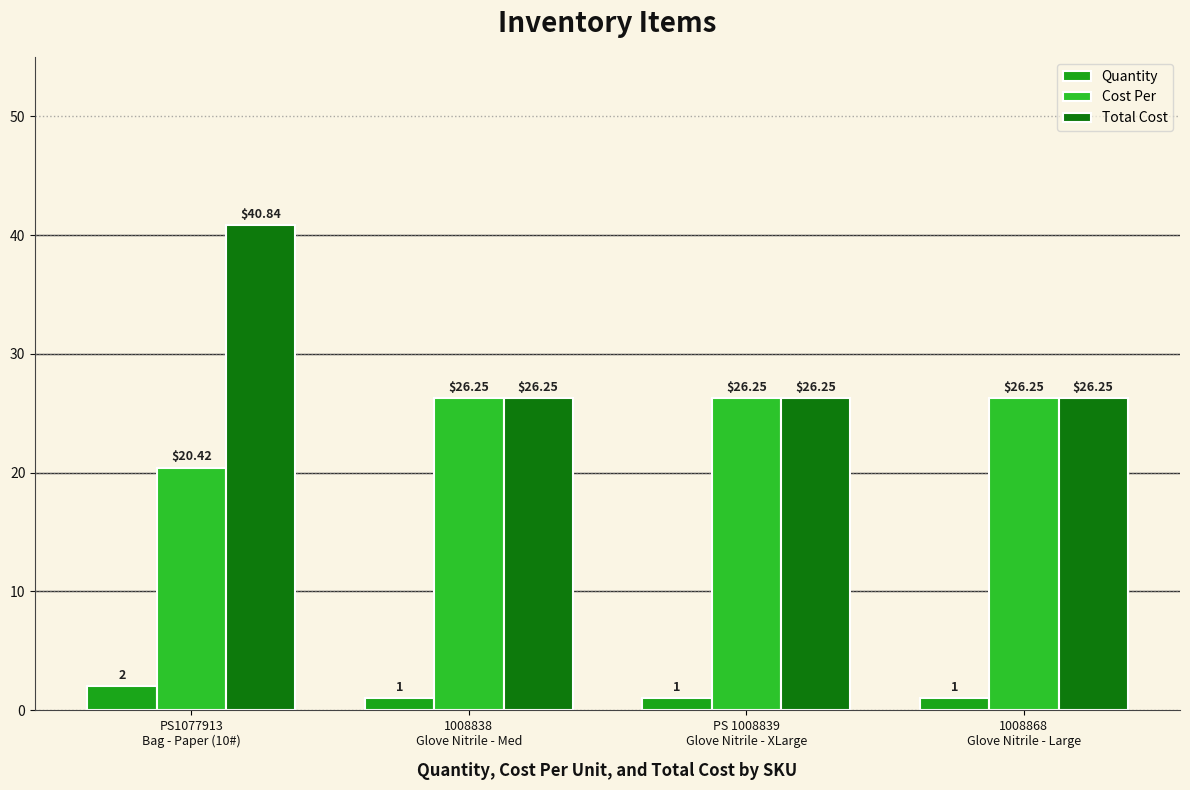

What is the difference between the Total Cost values at PS1077913
Bag - Paper (10#) and PS 1008839
Glove Nitrile - XLarge?

14.6